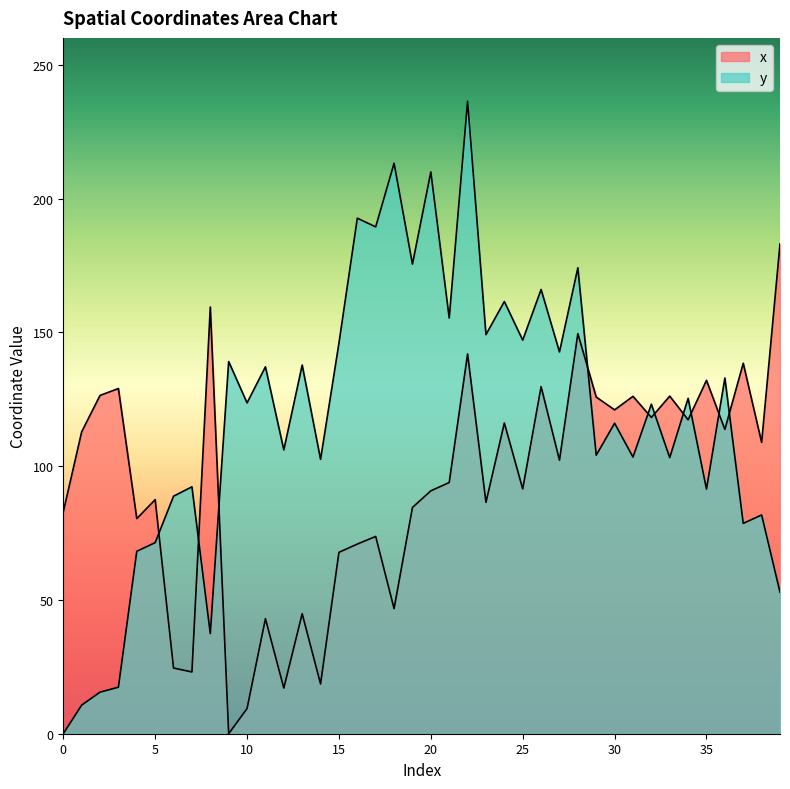

How many series are shown in this chart?

2